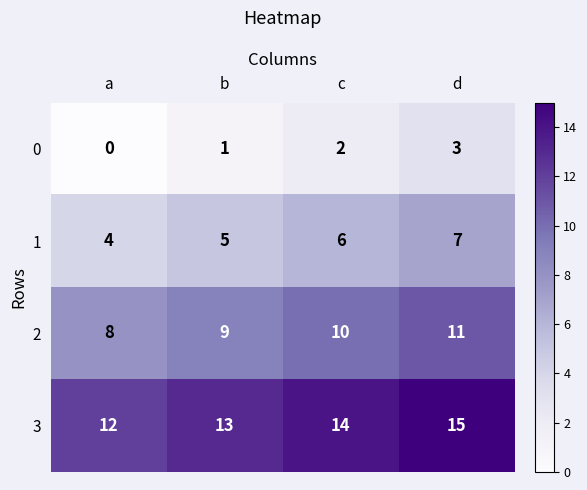

What is the spread (max minus min) of values at d?

12